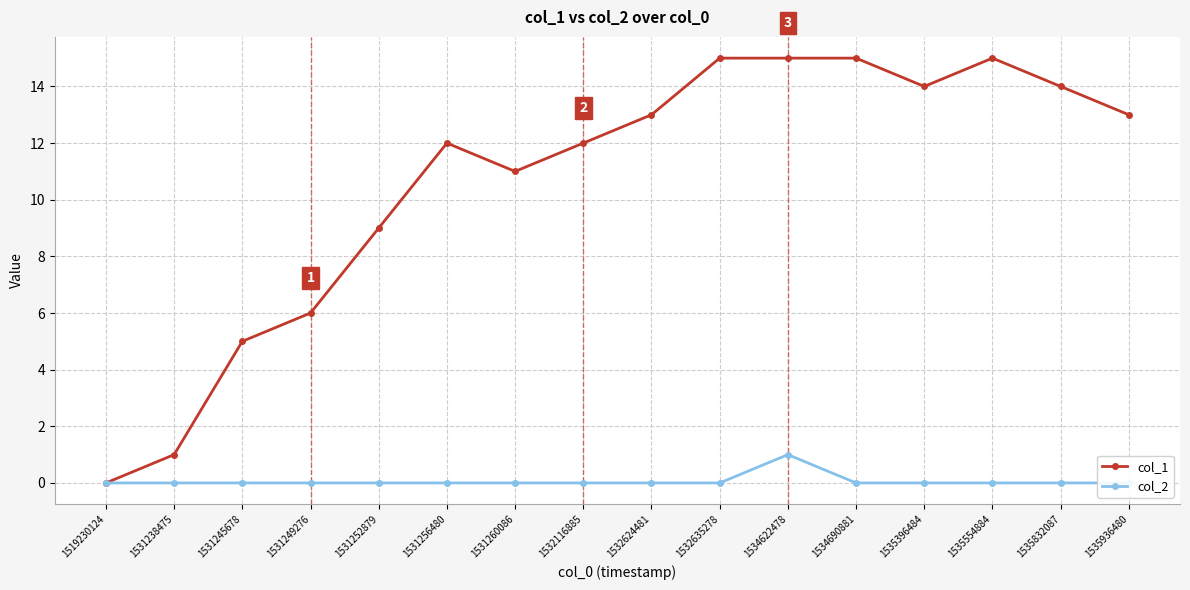

Is it true that col_2 equals -1 at 1535832087?

False